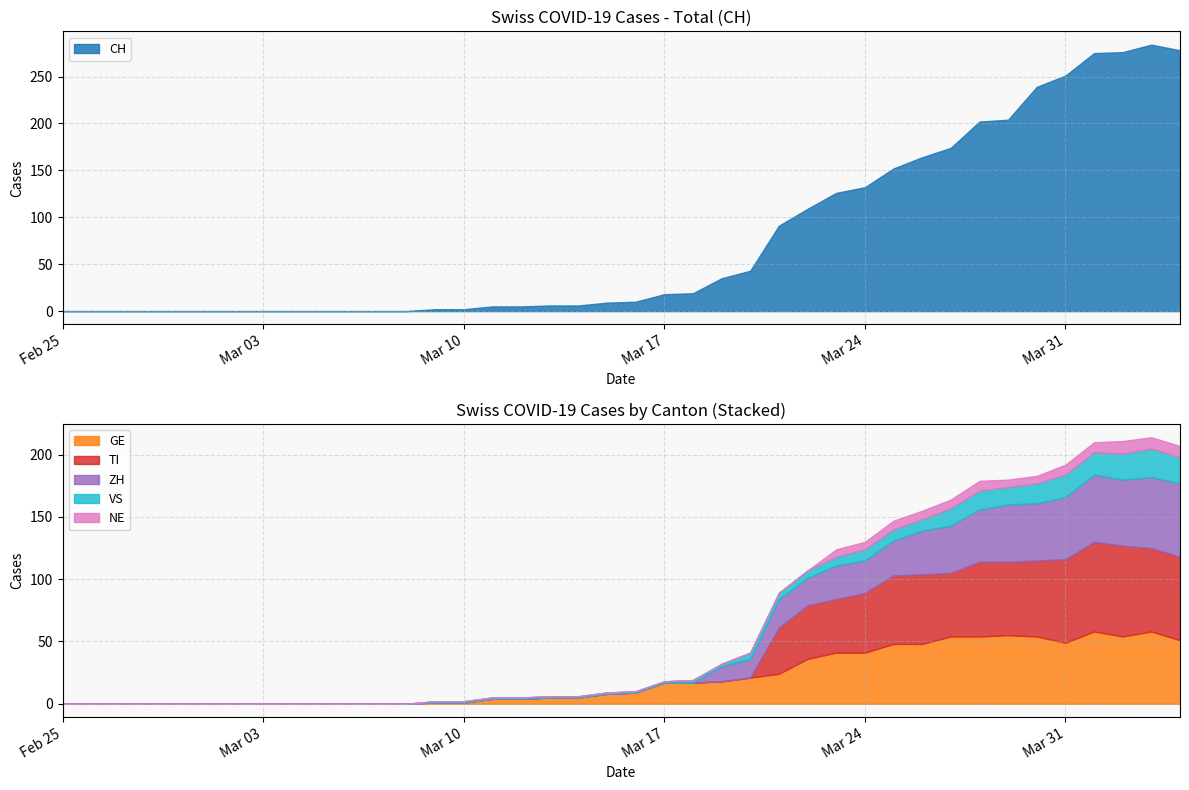

Which series has the largest total across all categories?

CH